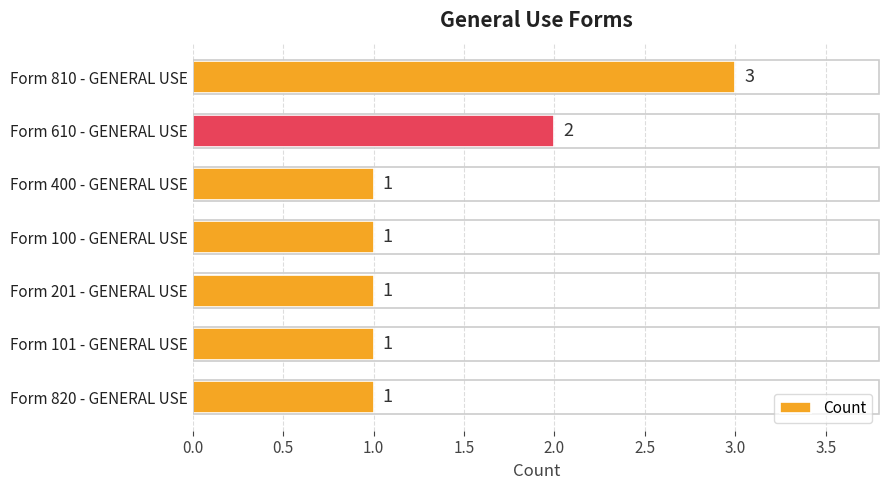

True or false: the data shows 1 at Form 100 - GENERAL USE.

True